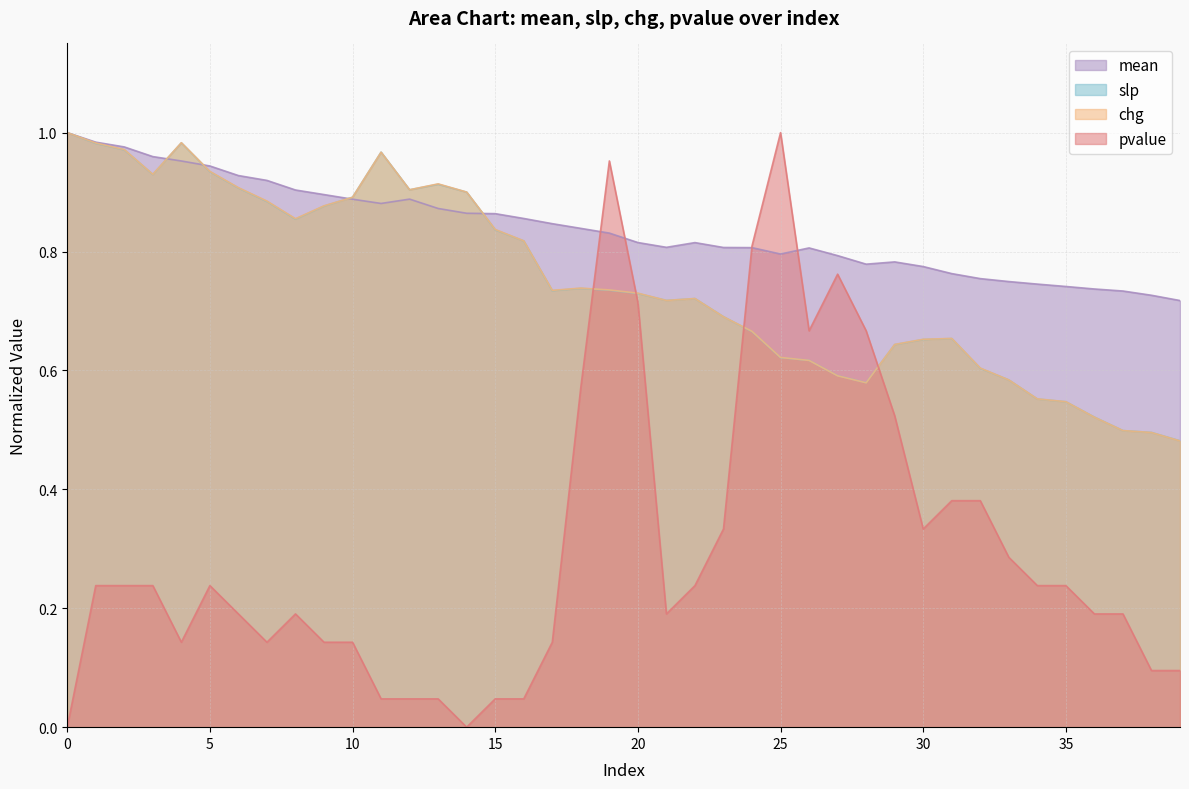

What is the value of the slp point at the 21st from the left?

0.7